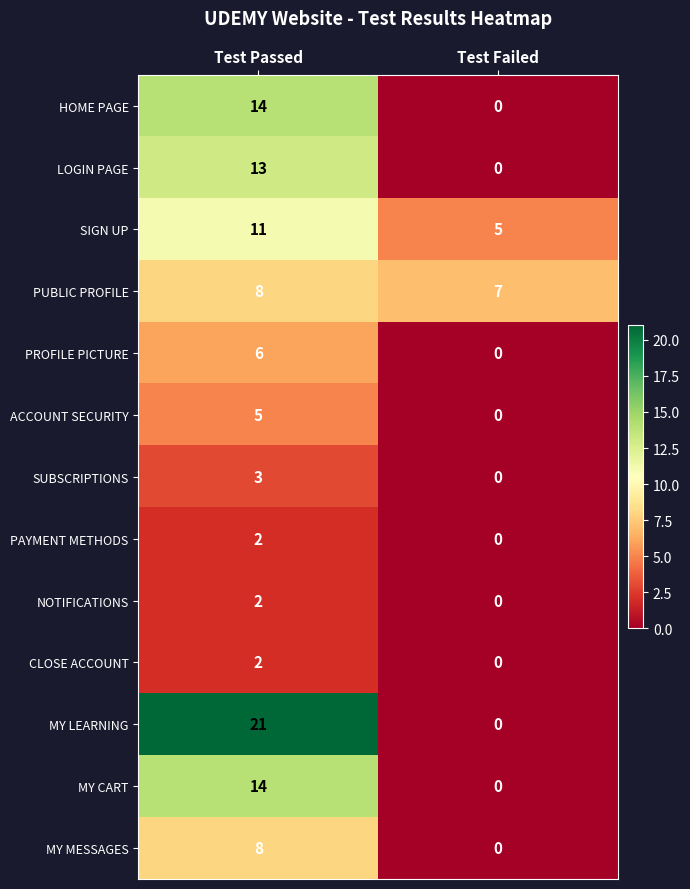

What is the spread (max minus min) of values at Test Passed?

19